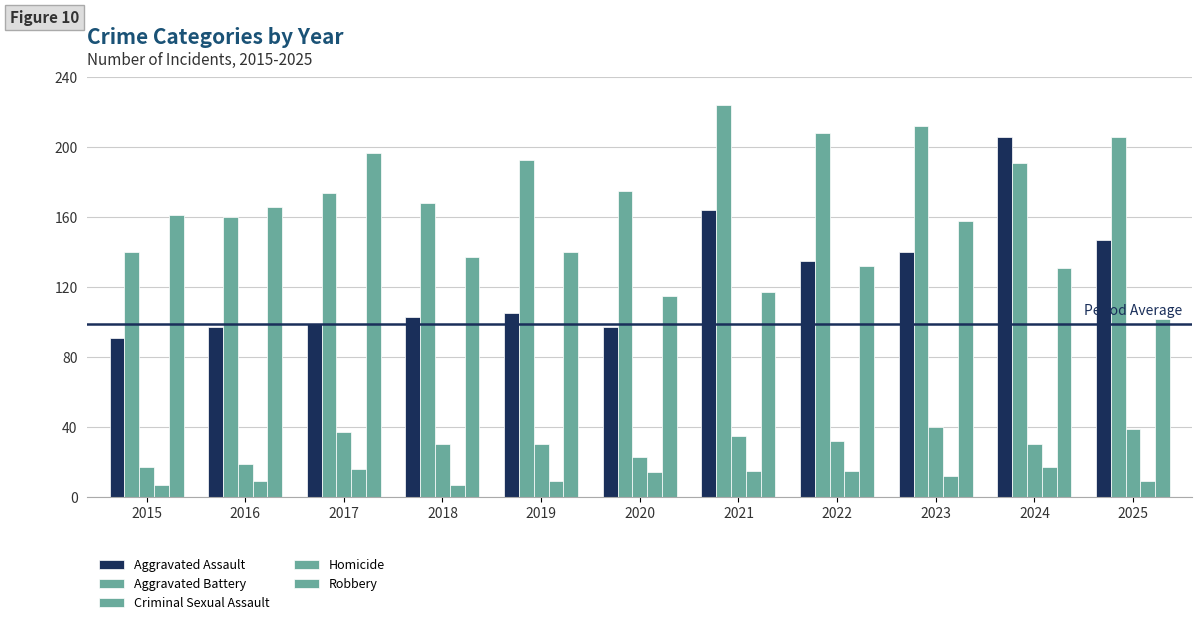

The value of Aggravated Battery at 2016 is 241. True or false?

False